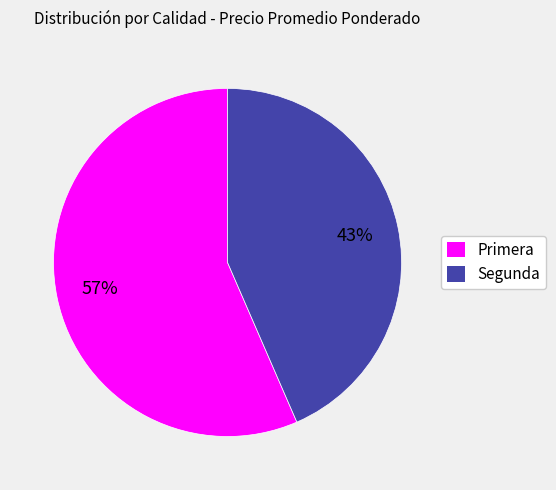

Is the sum of Primera and Segunda greater than half?

Yes